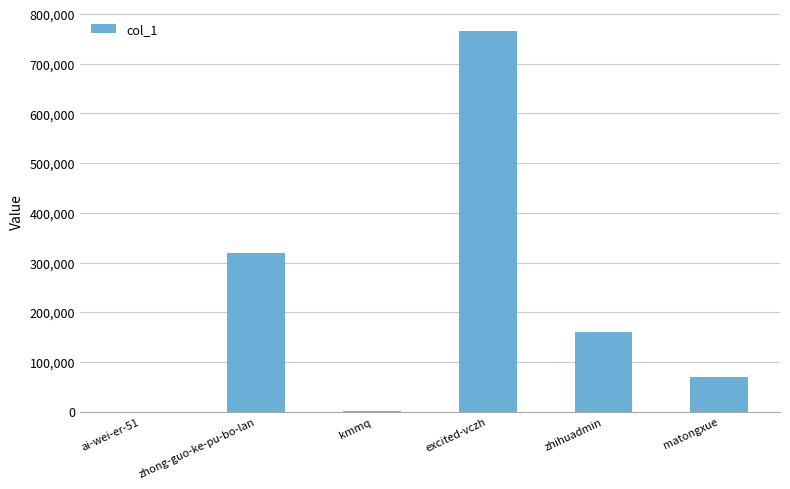

What is the greatest value displayed?

766750